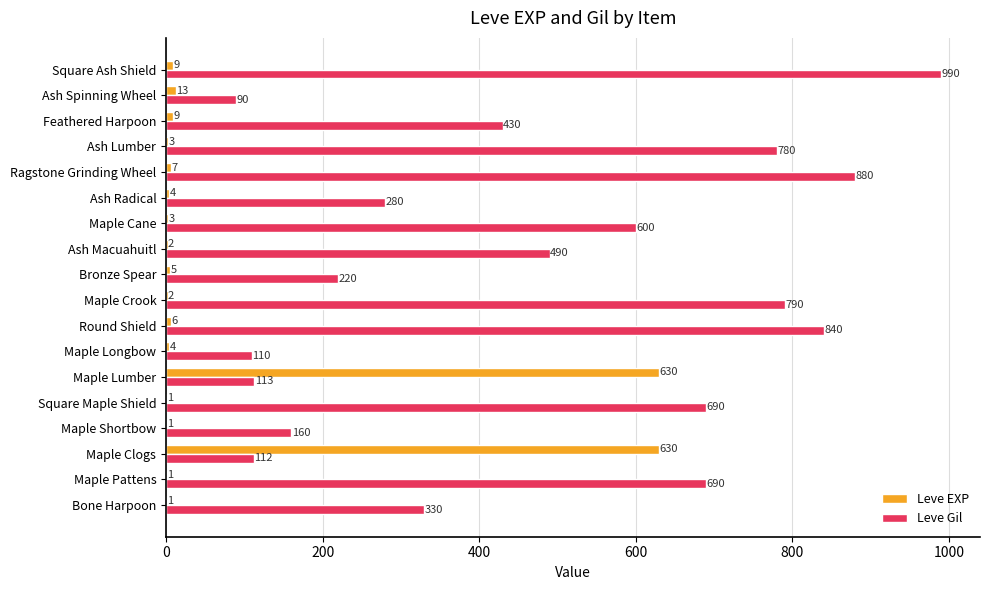

The Leve EXP series shows 6 at Round Shield. True or false?

True